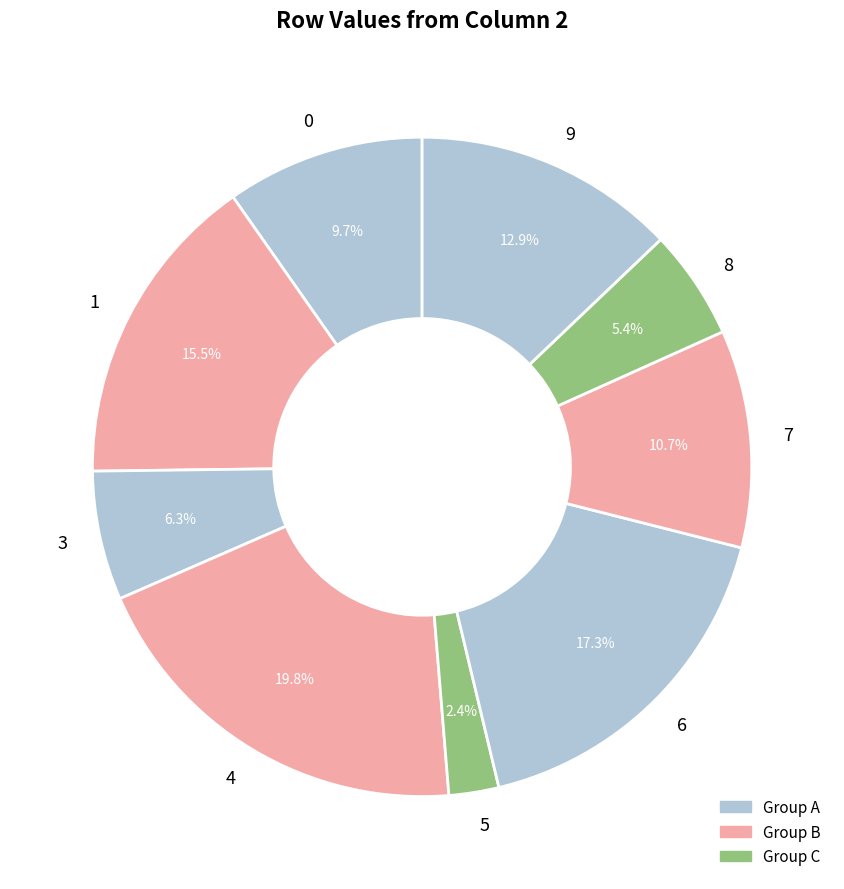

What is the largest slice in the pie chart?

4